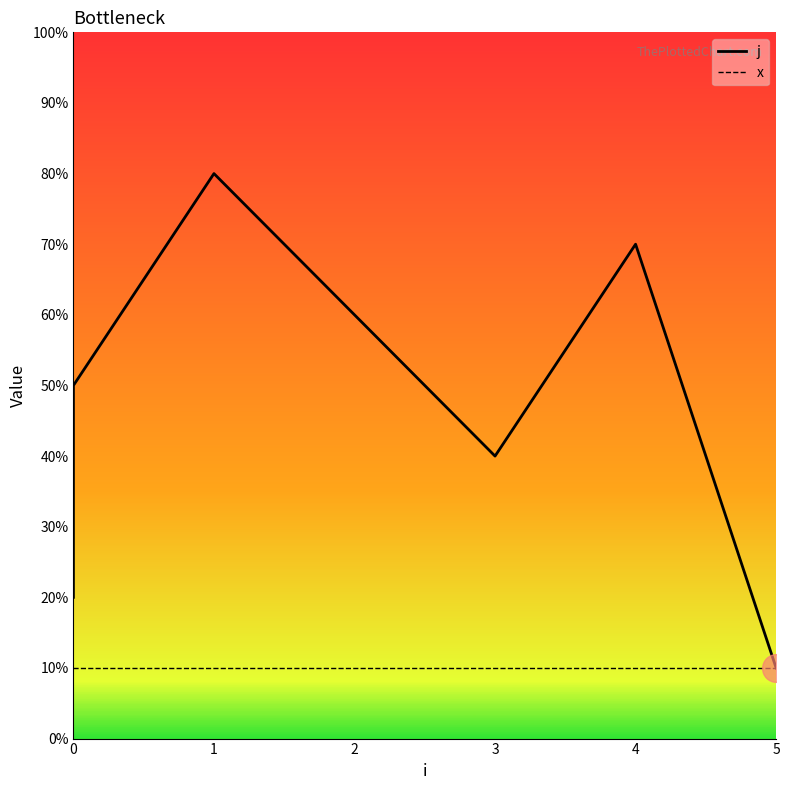

Which series has the widest spread of Y values?

j